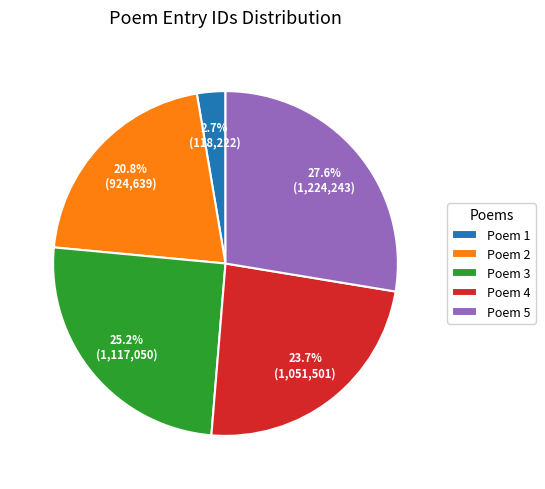

Which has a higher value, Poem 2 or Poem 1?

Poem 2